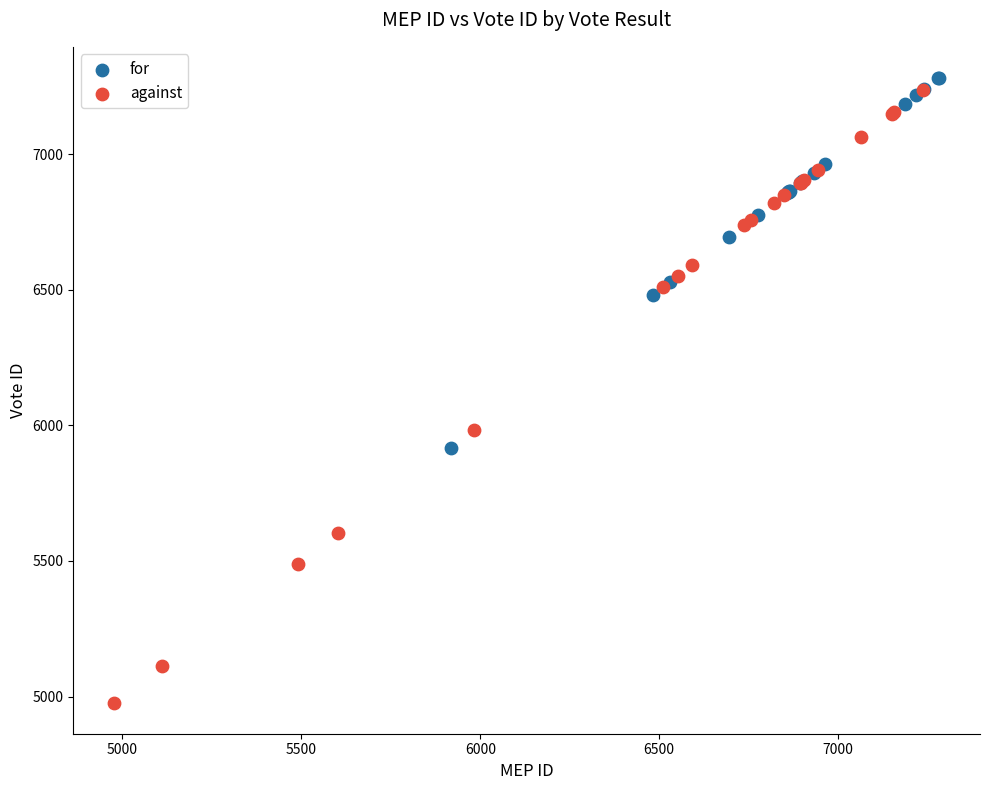

Which series contains the lowest Y value?

against